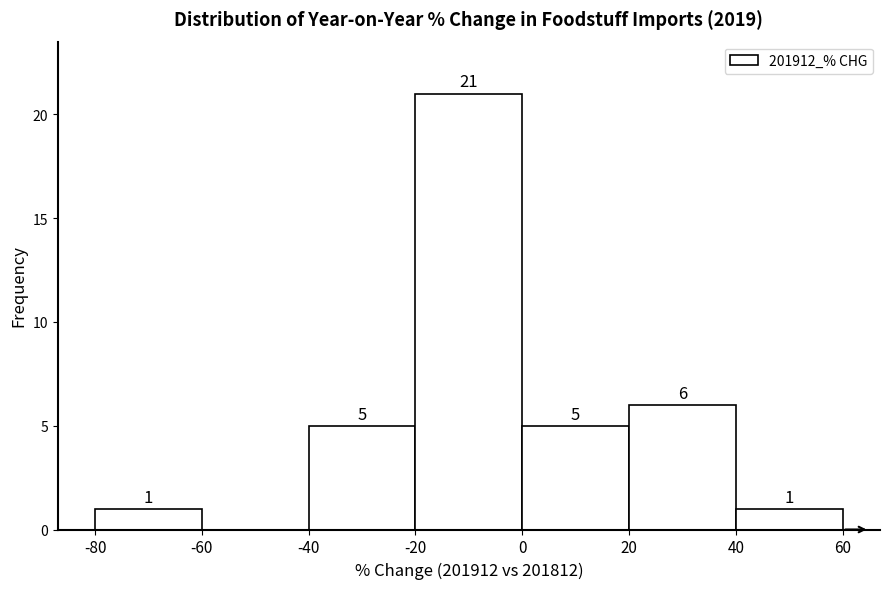

Which range on the x-axis has the tallest bar?

-20 to 0